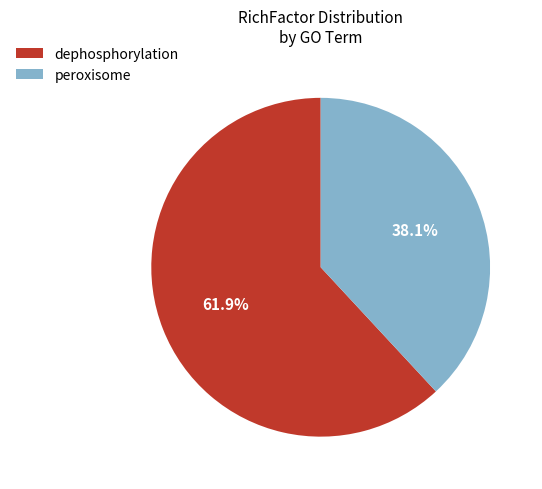

Which slice represents more than half of the pie?

dephosphorylation